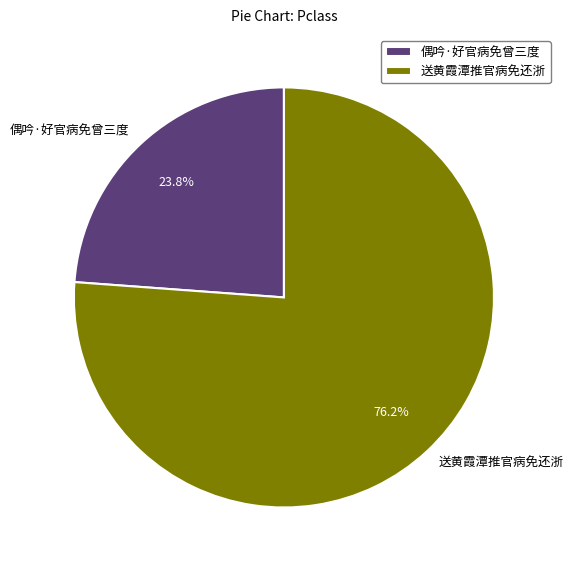

Count the number of slices in the pie.

2